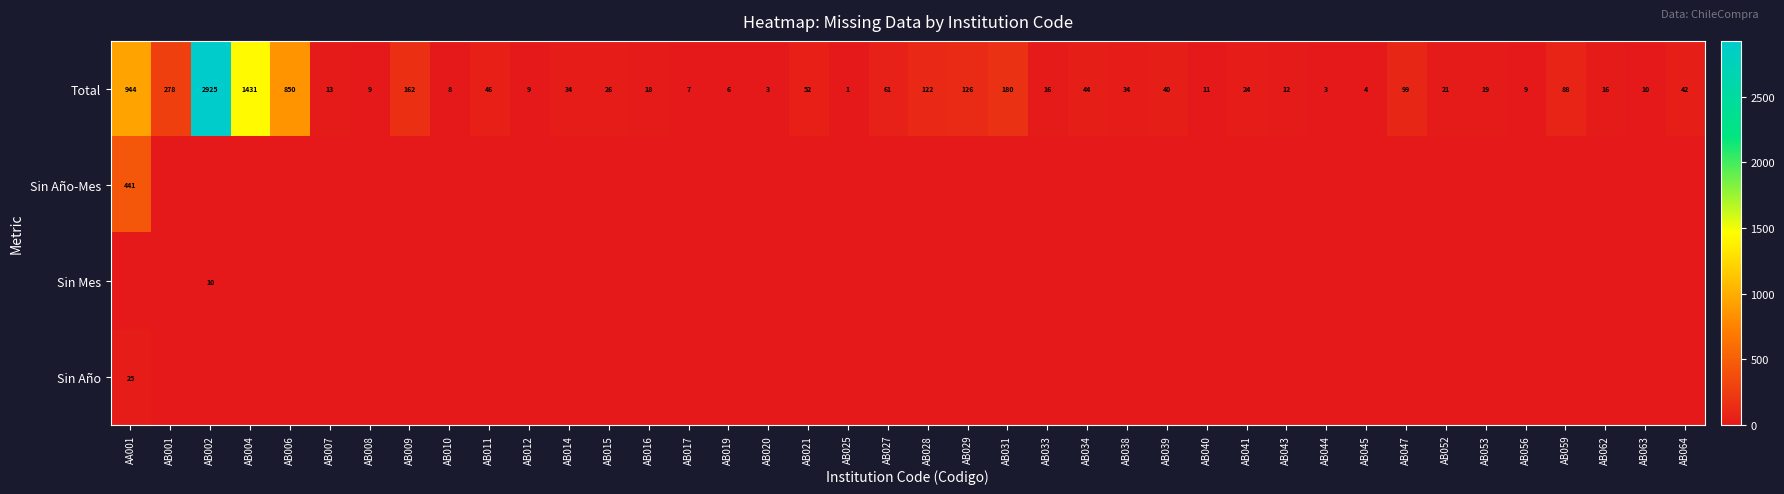

Between AB031 and AB056, which is larger?

AB031